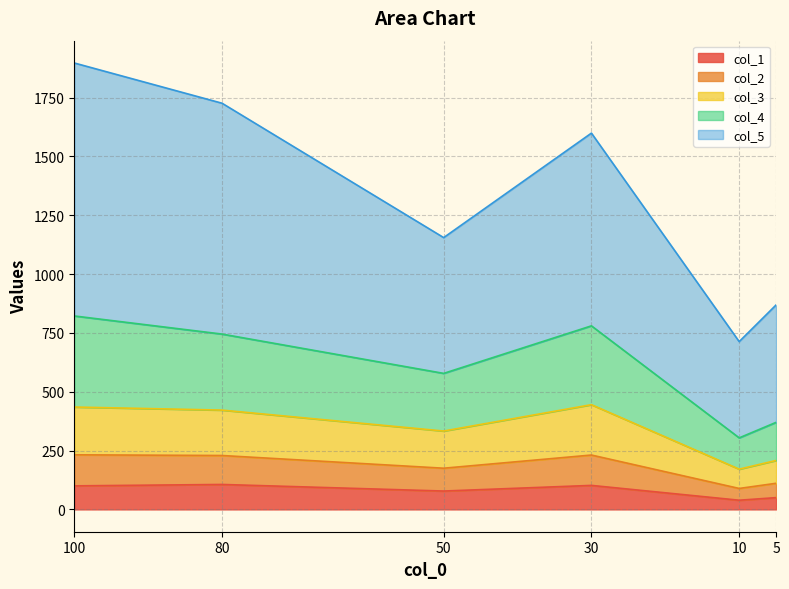

At which category is the sum across all series the highest?

100